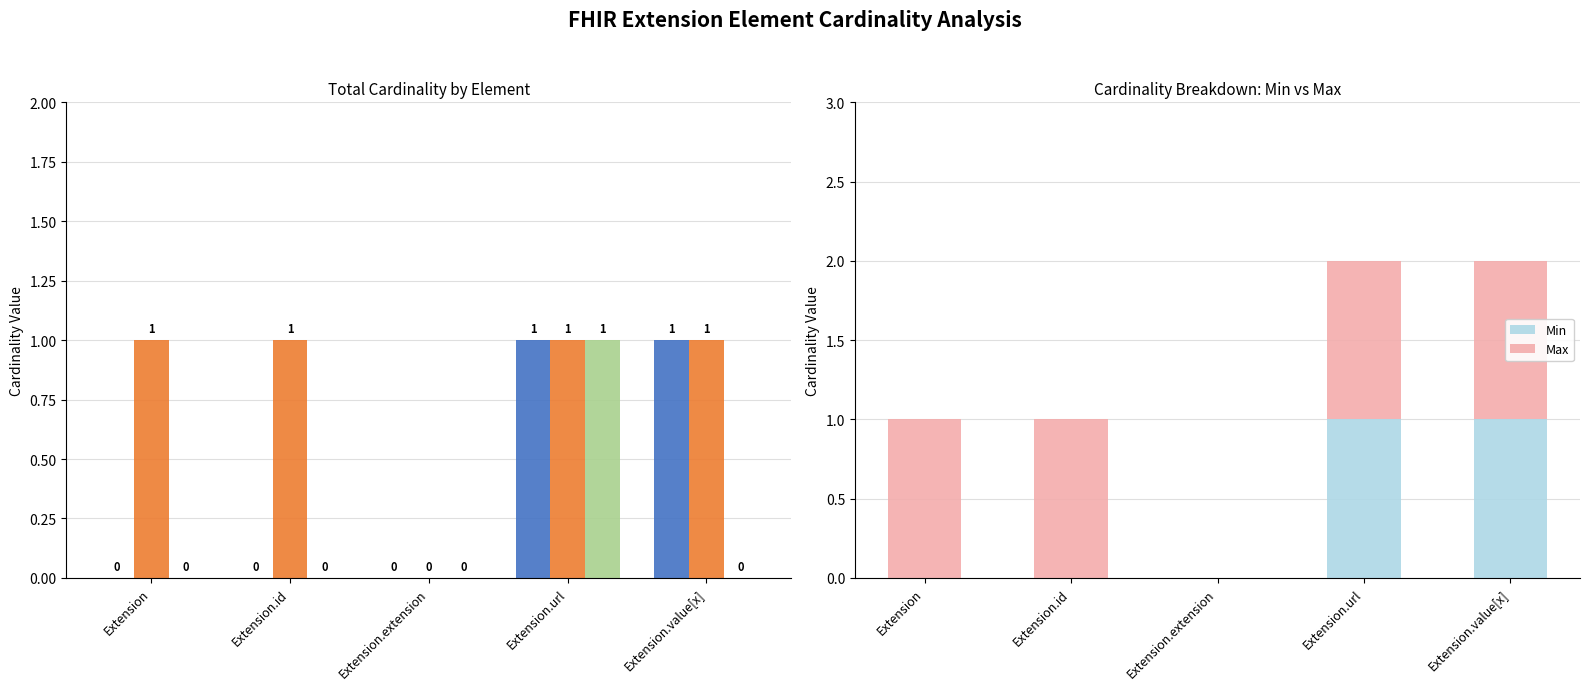

Rank the categories by Base Min value from highest to lowest.

Extension.url, Extension, Extension.id, Extension.extension, Extension.value[x]